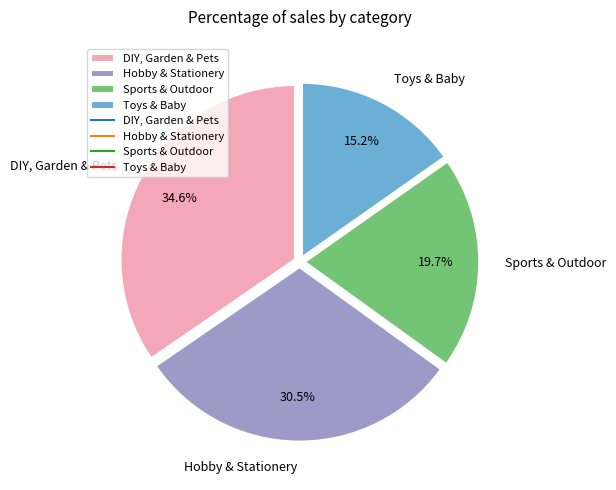

Does any single category account for the majority?

No